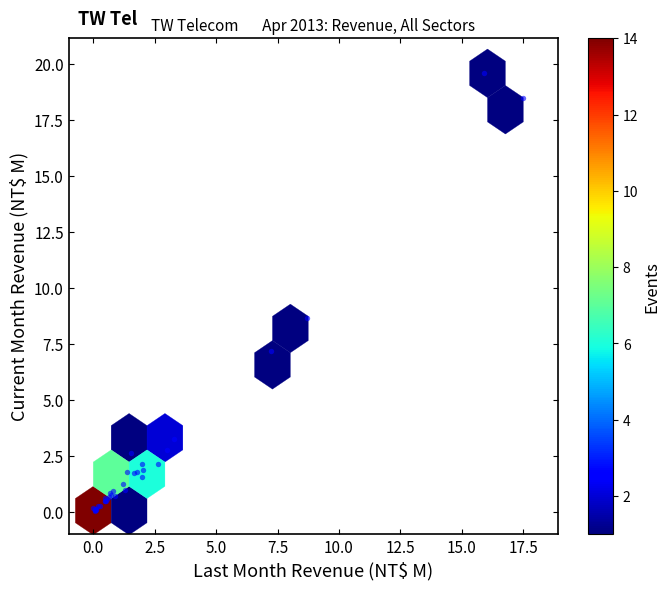

What Y value in the scatter plot is closest to 9?

8.7